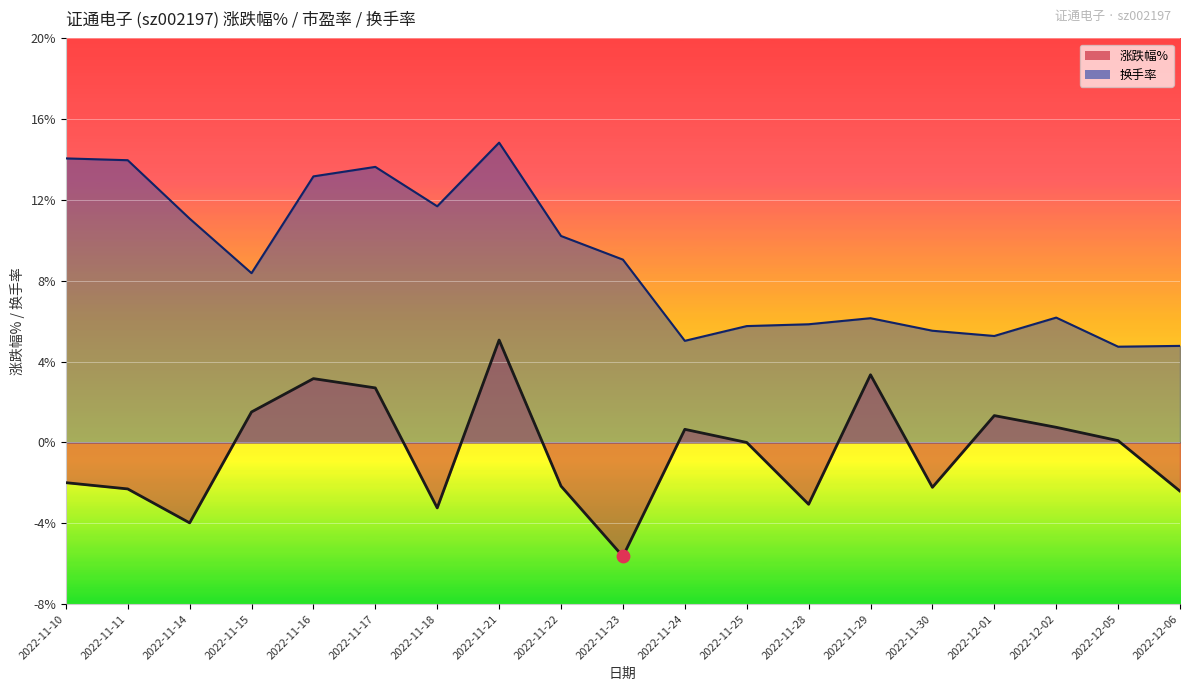

At which category is the sum across all series the highest?

2022-11-21